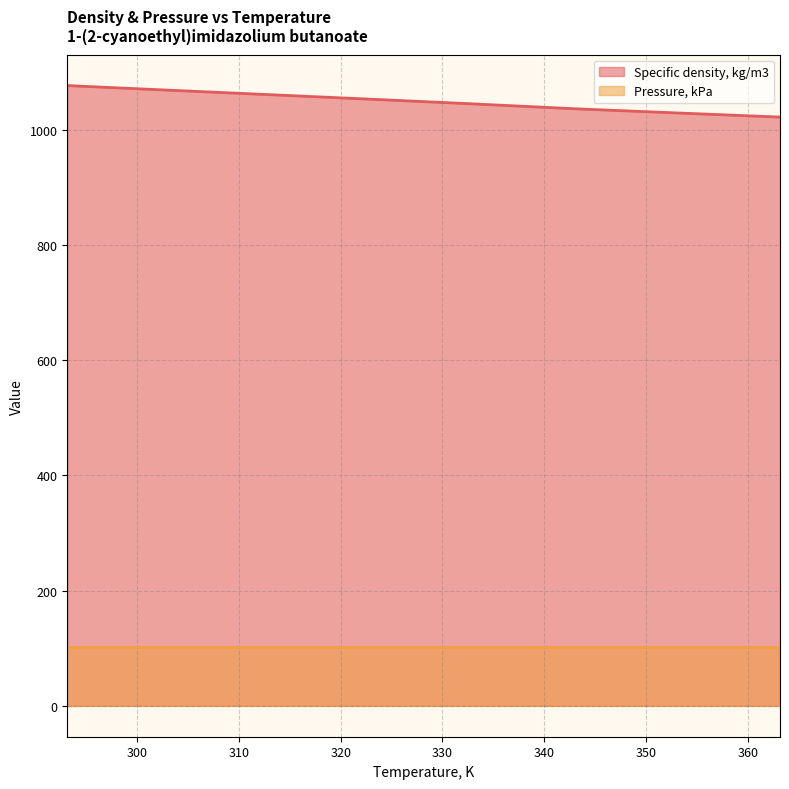

What is the minimum value shown in the chart?

101.3